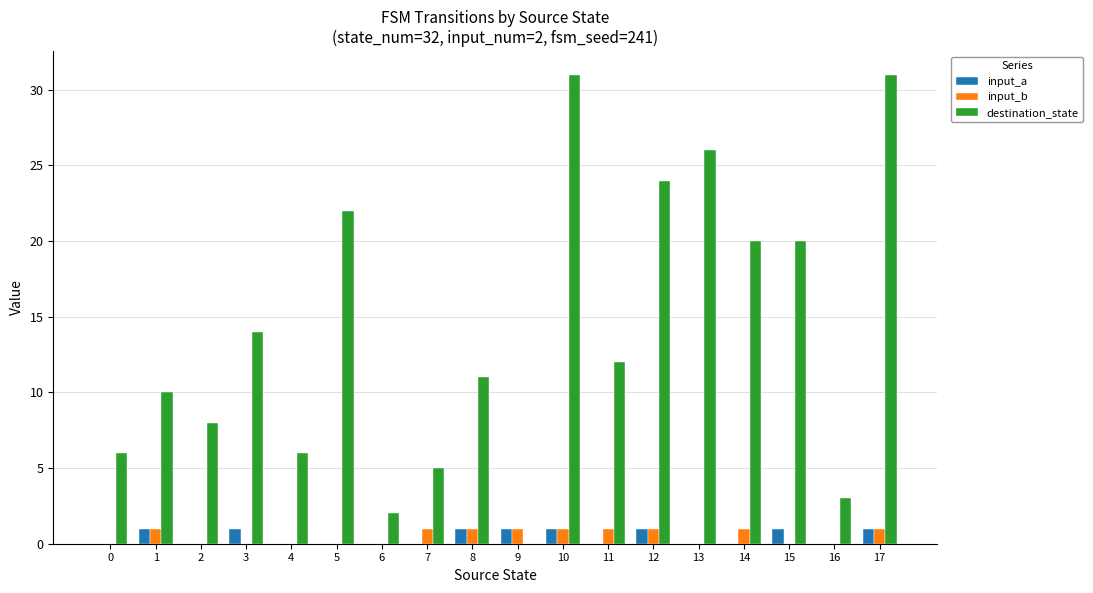

How many series are shown in this chart?

3